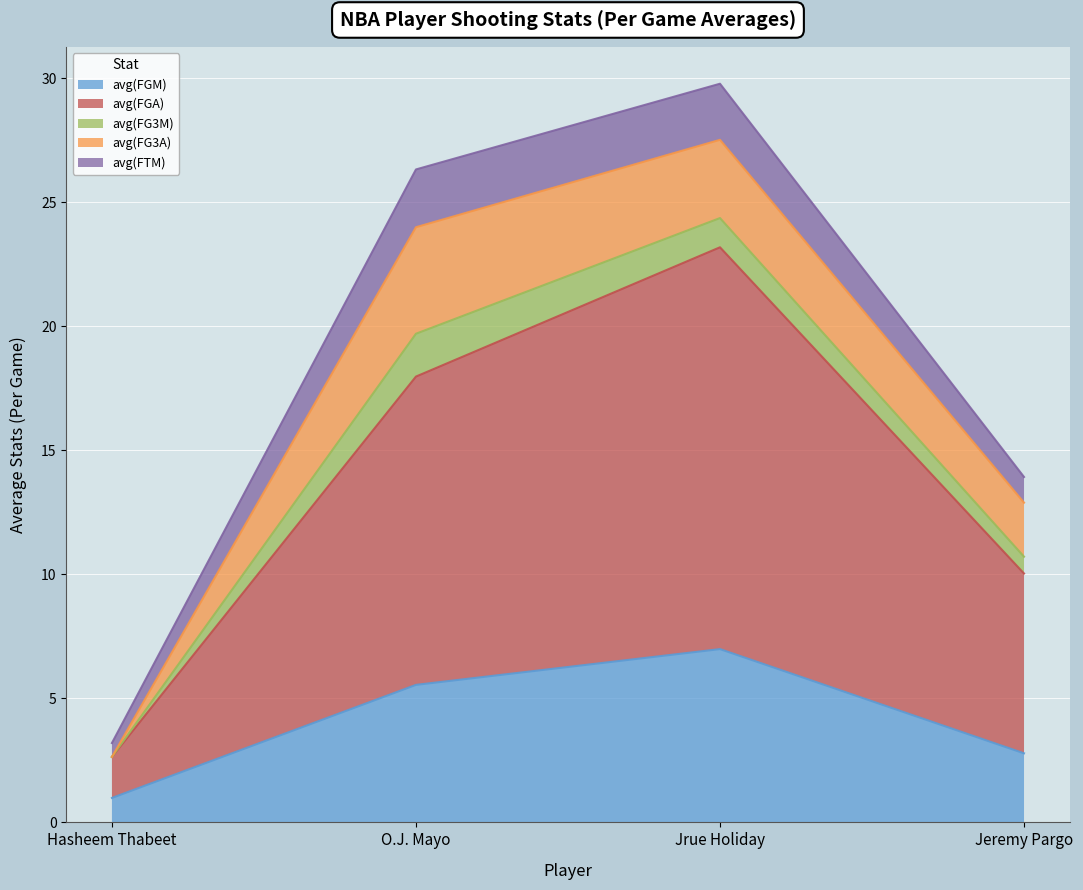

The value of avg(FGM) at Jeremy Pargo is 4.6. True or false?

False